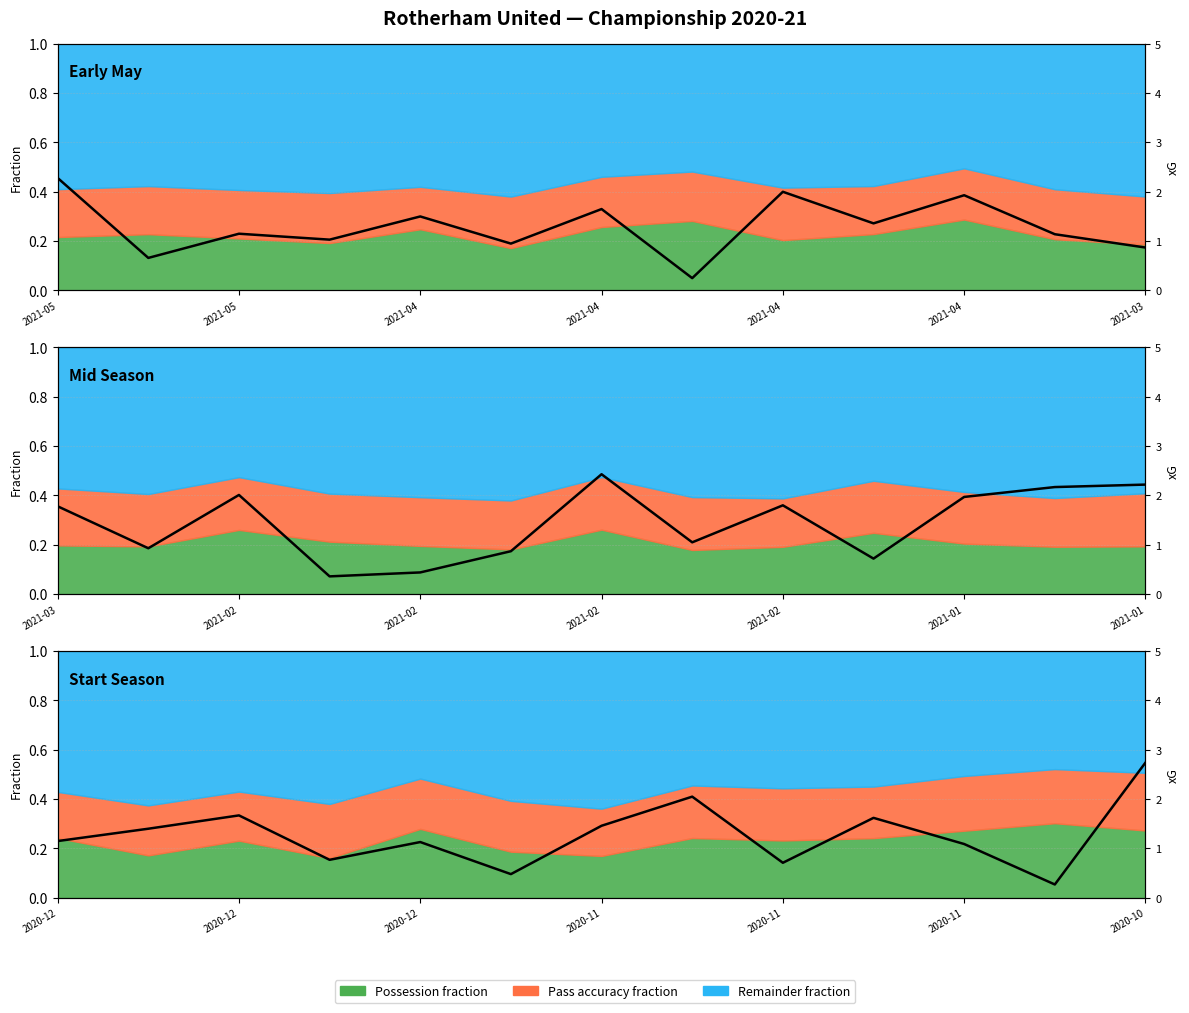

What is the difference between the maximum and minimum values?

2.5